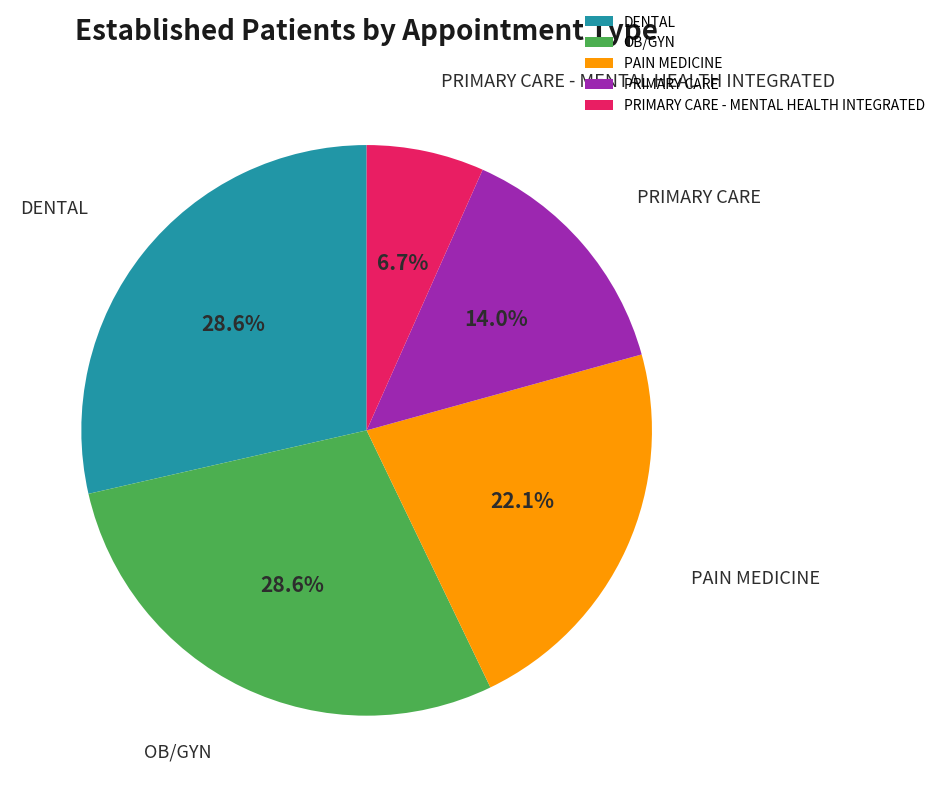

Does PRIMARY CARE represent more than half of the total?

No